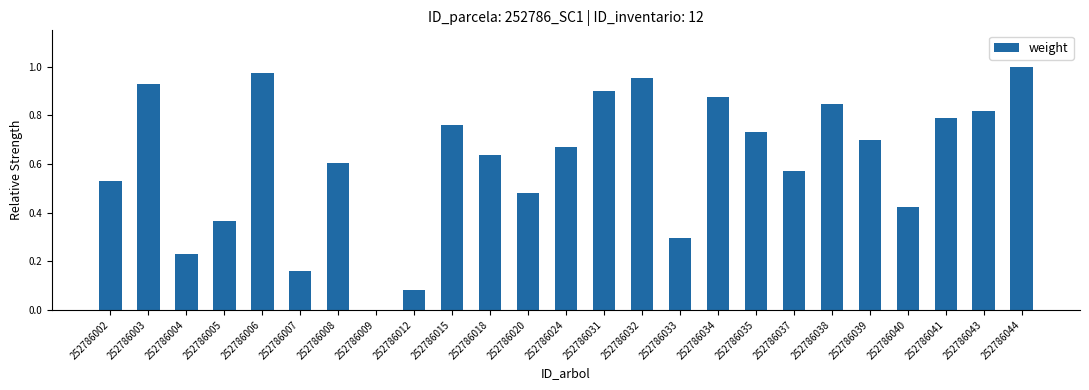

Which category has the highest value across all series?

252786044